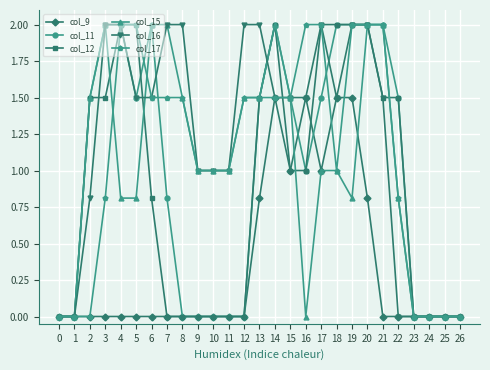

True or false: col_16 has a value of 3.2 at 19.

False